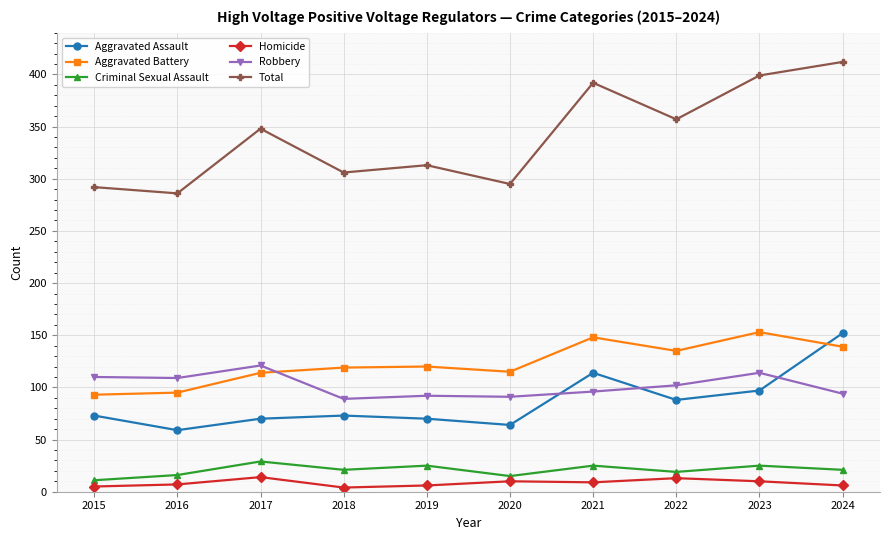

What is the sum of all Criminal Sexual Assault values?

207